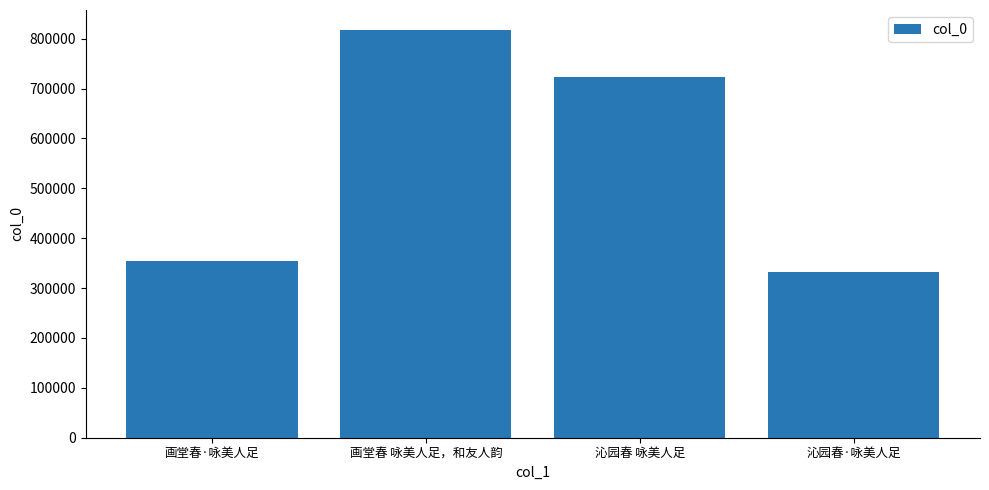

The value at 画堂春 咏美人足，和友人韵 is 1317574. True or false?

False